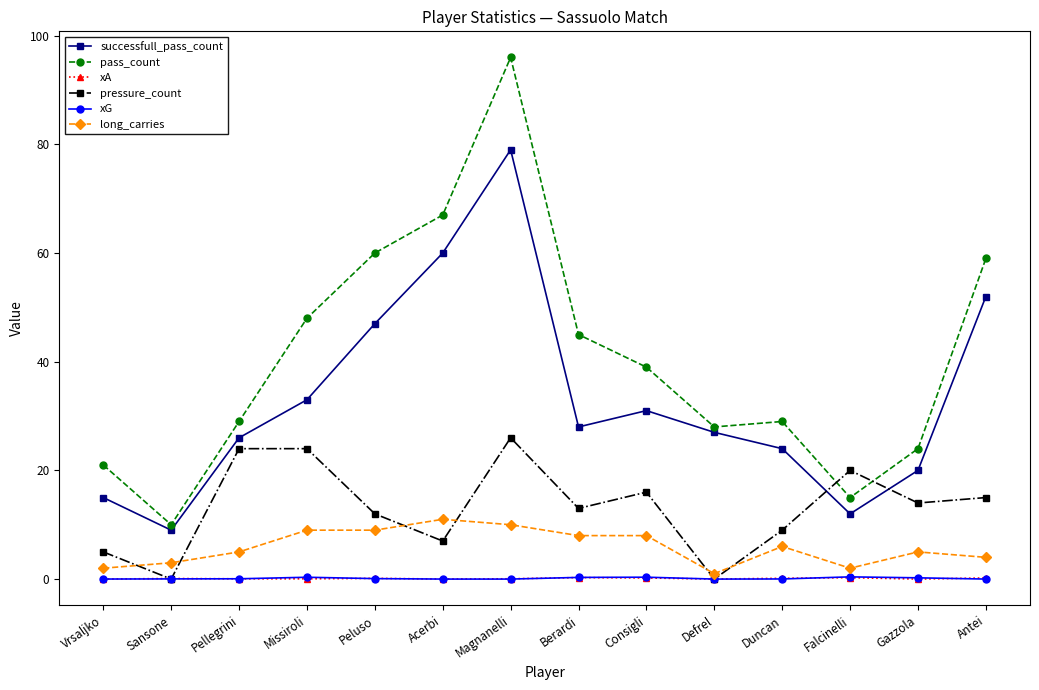

Which category has the highest value across all series?

Magnanelli